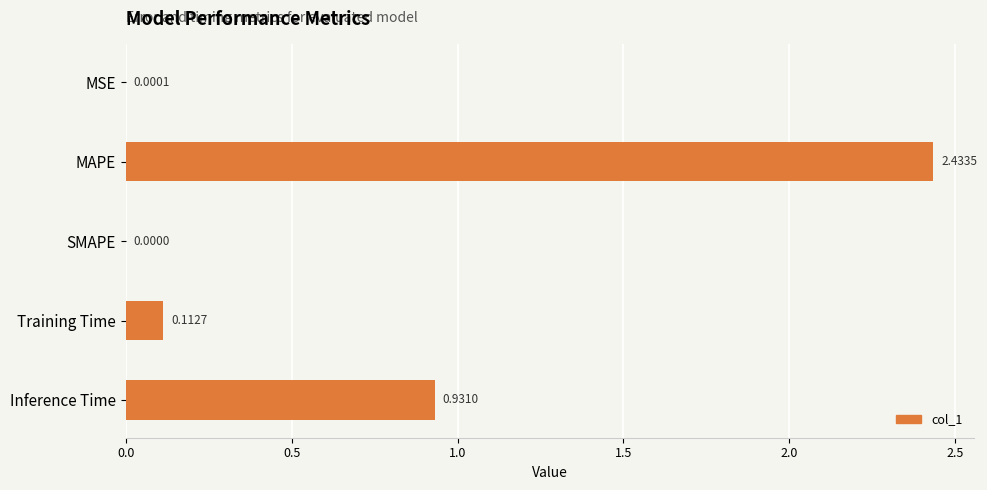

What is the sum of all values?

3.5